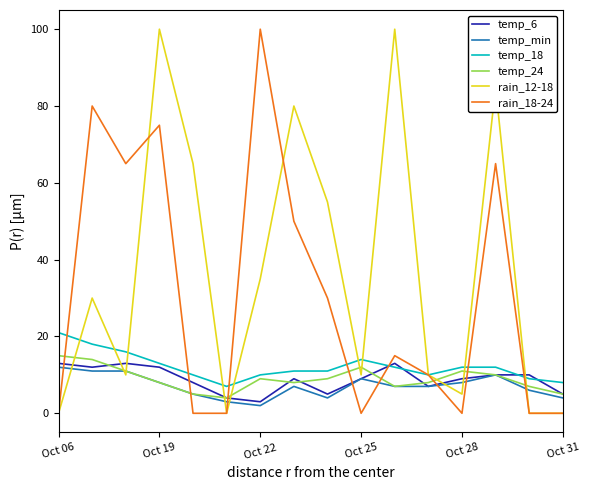

What is the lowest value of the temp_6 series?

3